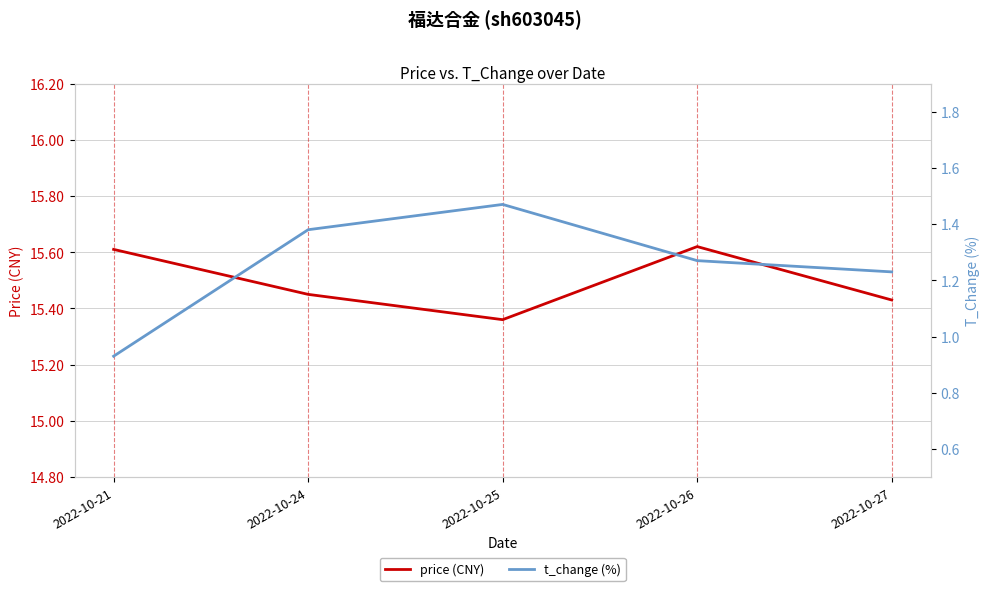

What is the maximum value for t_change (%)?

1.5